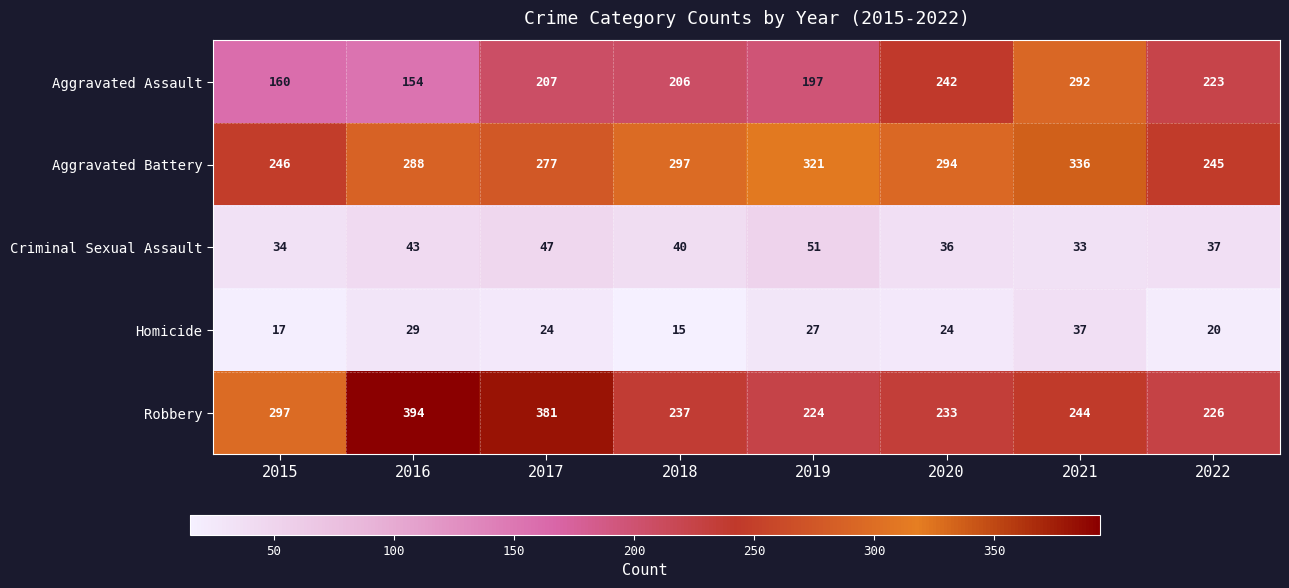

What is the spread (max minus min) of values at 2016?

365